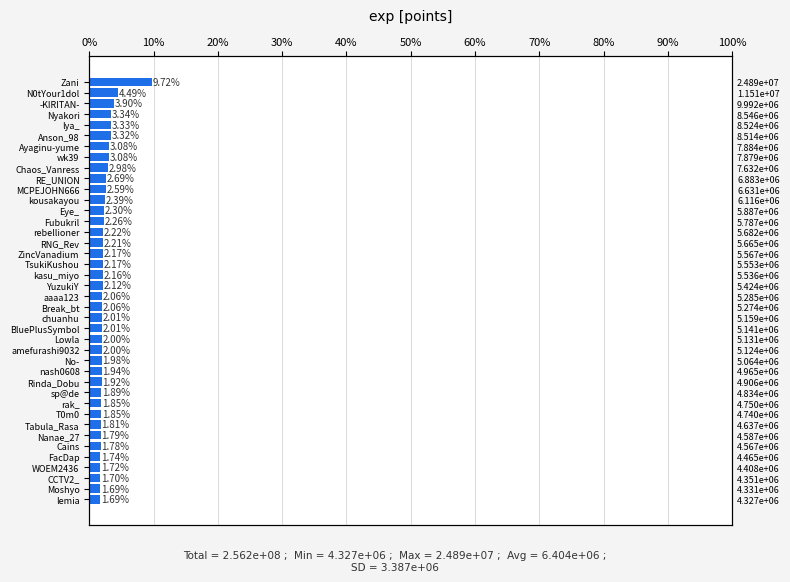

What is the value of the 6th bar from the left?

8513948